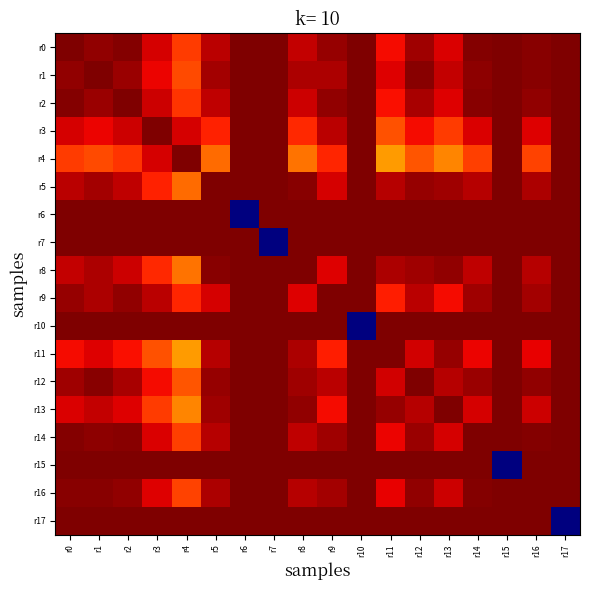

What is the difference between the highest and lowest values at r5?

0.2